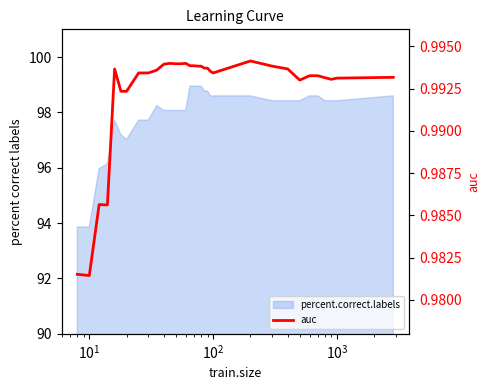

True or false: the data has more than 2 interior local peaks.

True